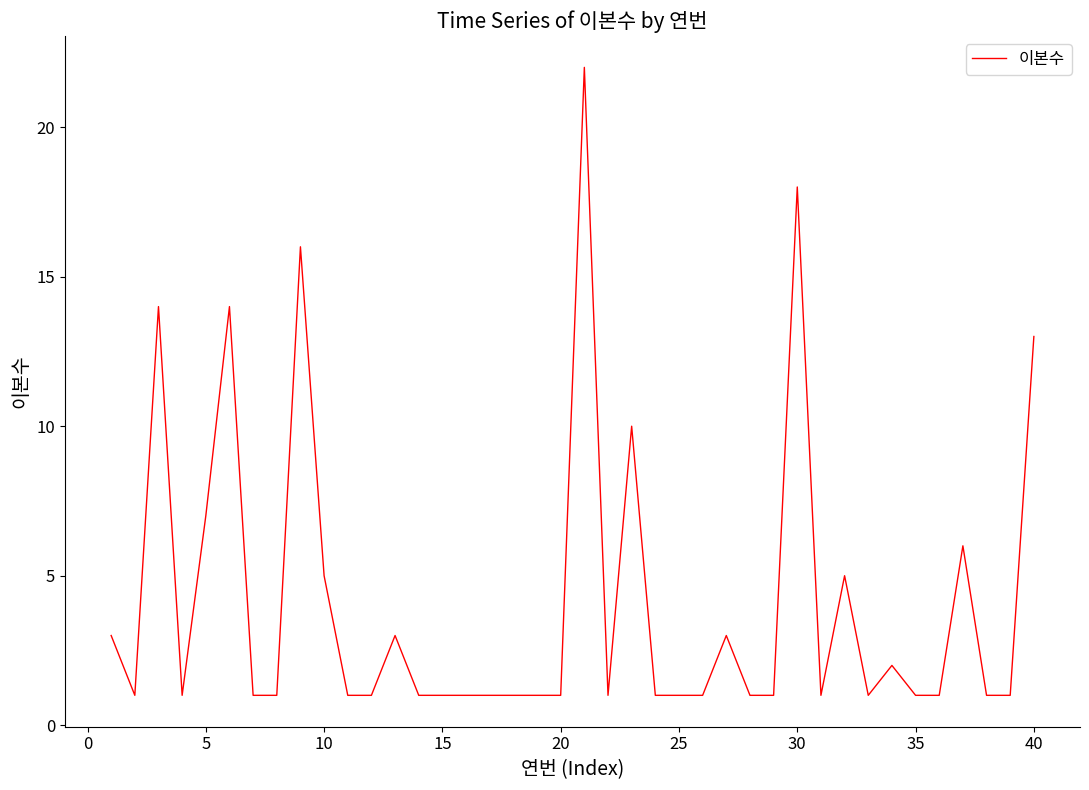

Reading right to left, list all the values displayed in this chart.

13	1	1	6	1	1	2	1	5	1	18	1	1	3	1	1	1	10	1	22	1	1	1	1	1	1	1	3	1	1	5	16	1	1	14	7	1	14	1	3